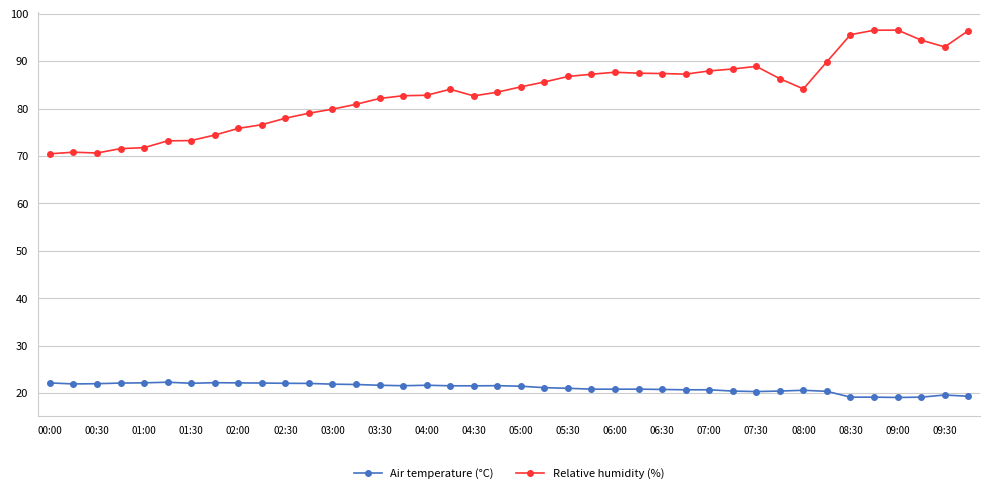

Which series has the largest total across all categories?

Relative humidity (%)